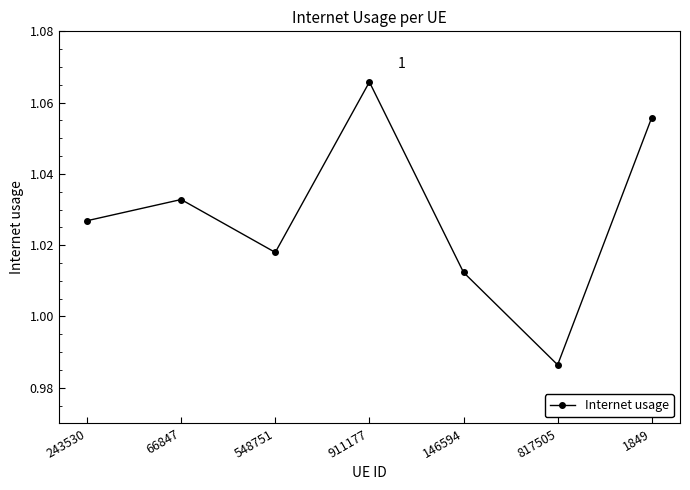

List the labels in order of value, smallest first.

817505, 146594, 548751, 243530, 66847, 1849, 911177